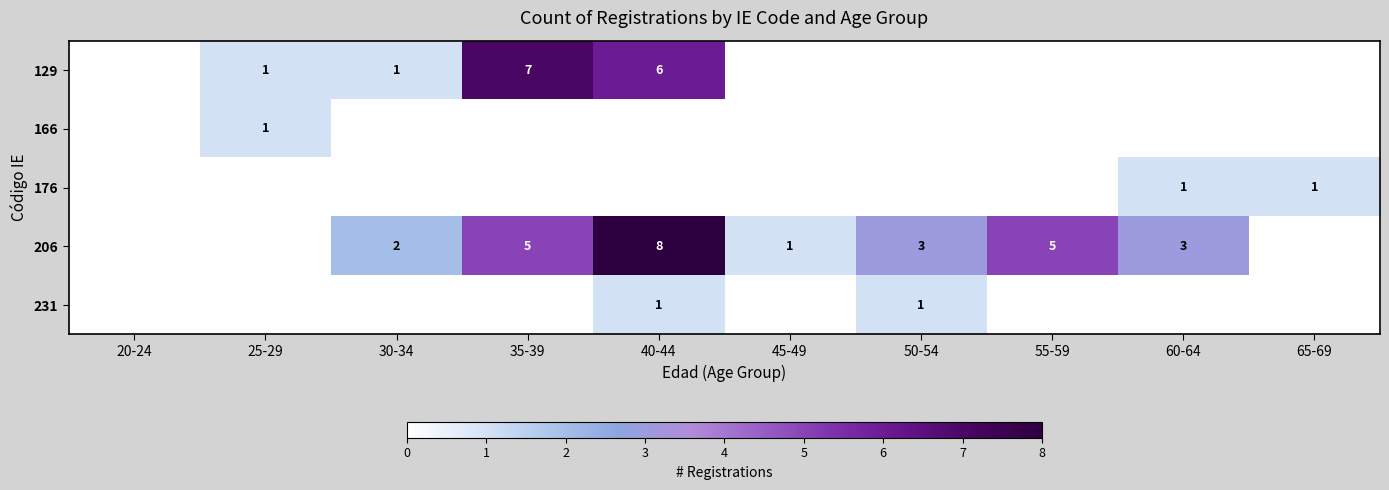

The value of 231 at 50-54 is 1. True or false?

True